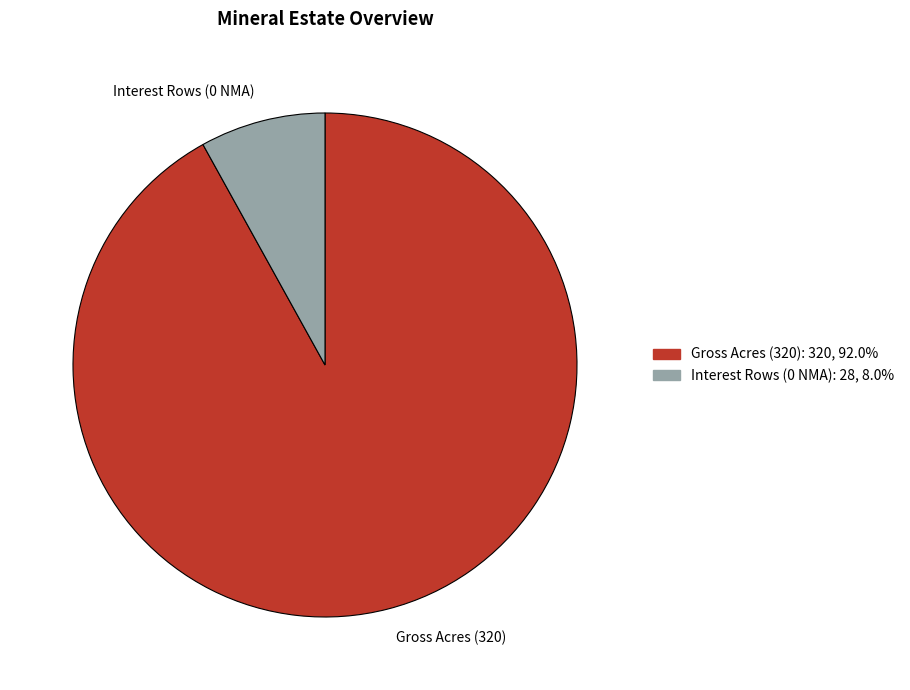

Is the sum of Gross Acres (320) and Interest Rows (0 NMA) greater than half?

Yes